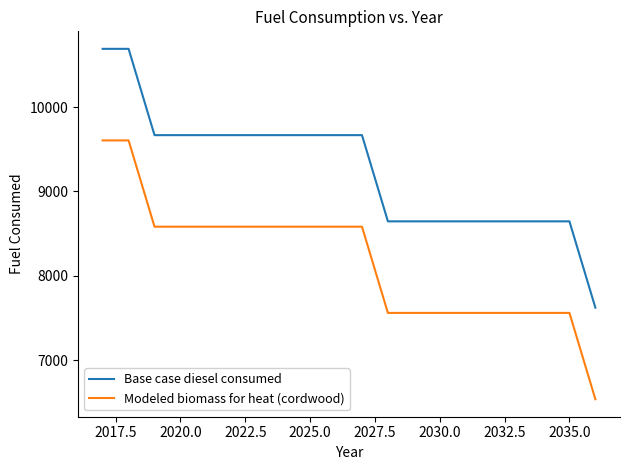

Is this an area chart (filled region under the line)?

No